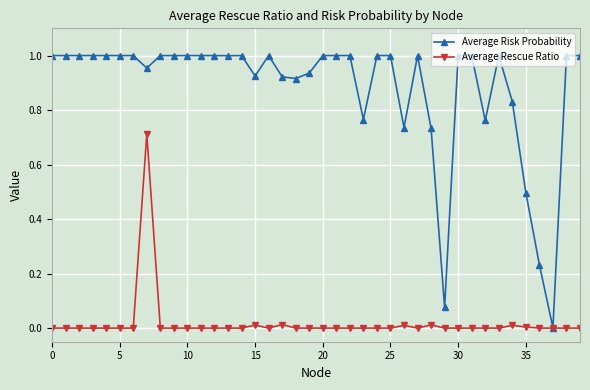

Rank the series by their maximum value, from lowest to highest.

Average Rescue Ratio, Average Risk Probability